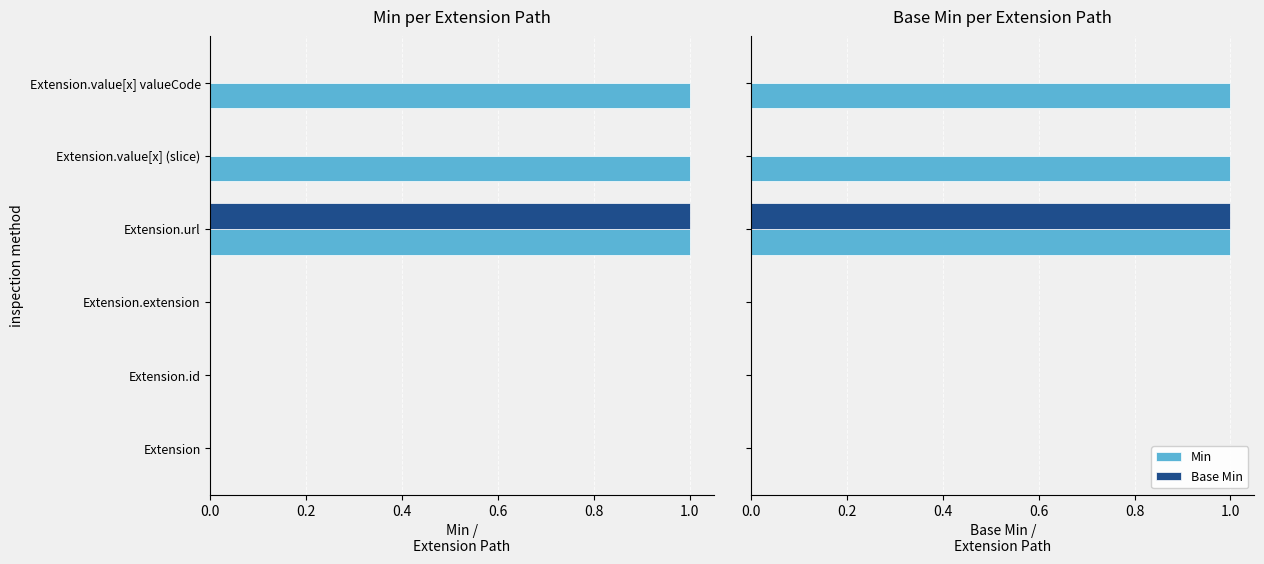

What is the sum of the Min values at Extension.url and Extension.value[x] (slice)?

2